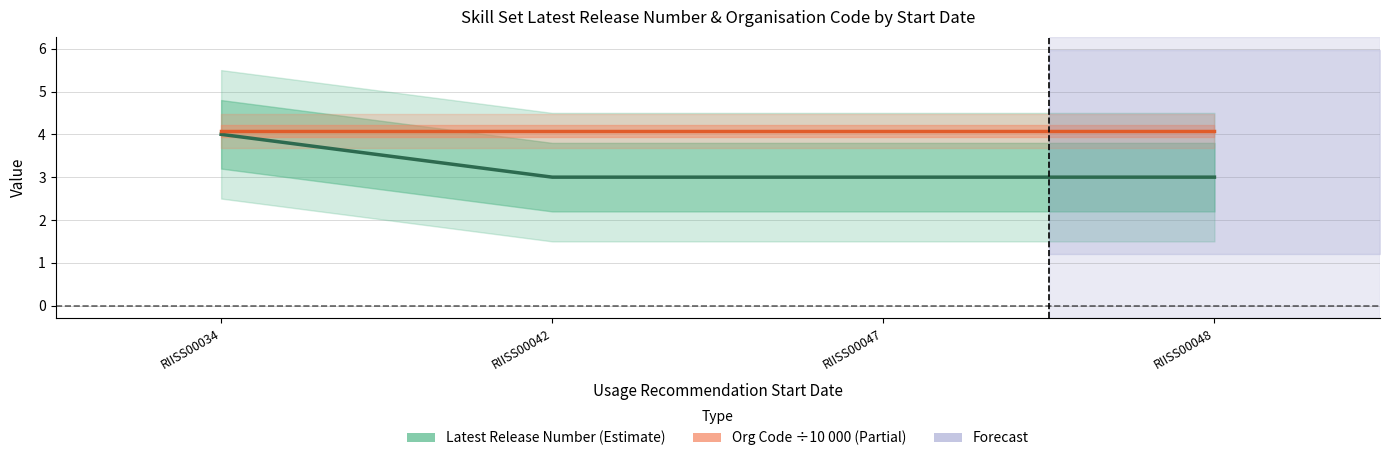

Between RIISS00047 and RIISS00048, which series saw the biggest shift?

Latest Release Number